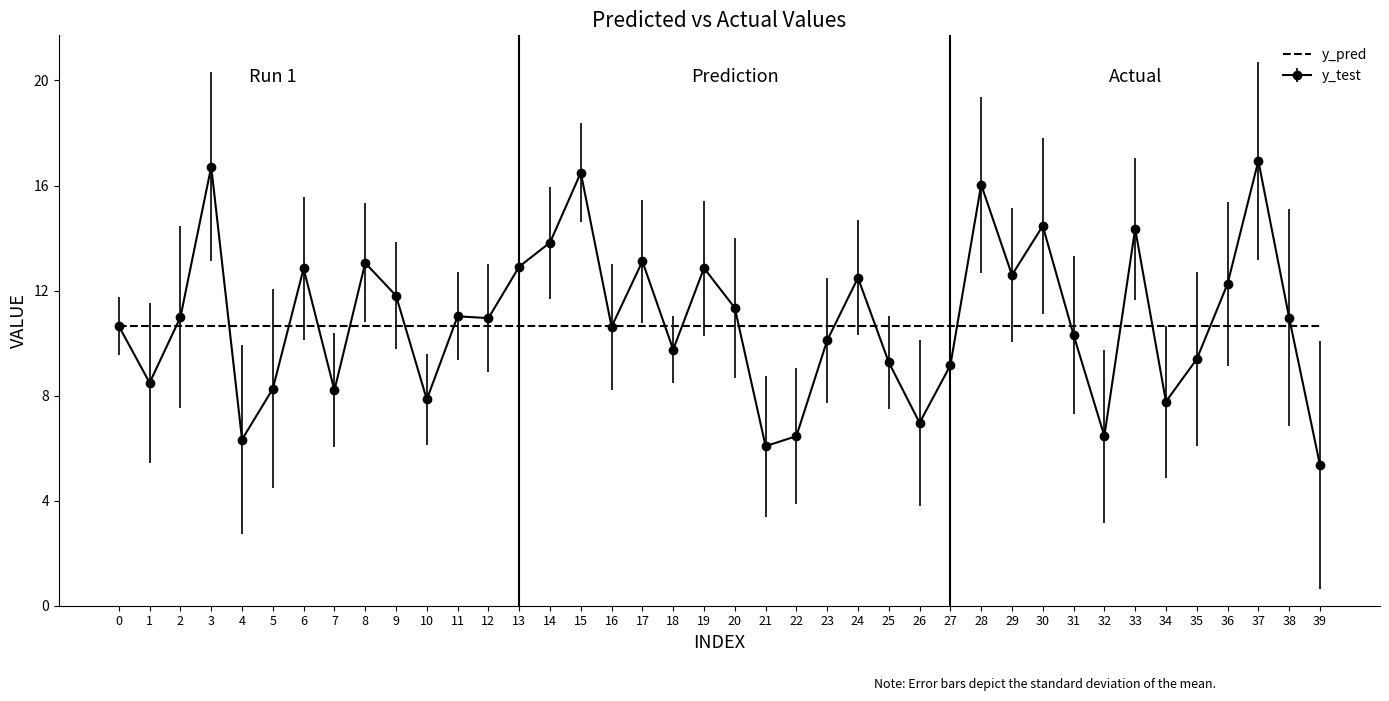

What is the approximate value of y_test at 23?

10.1